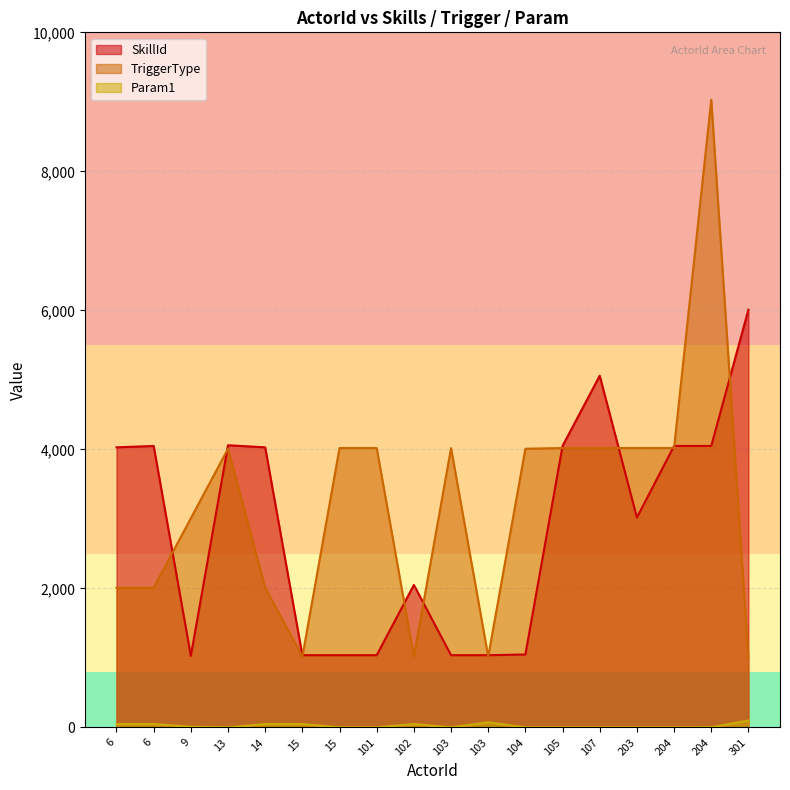

What is the smallest value displayed?

1